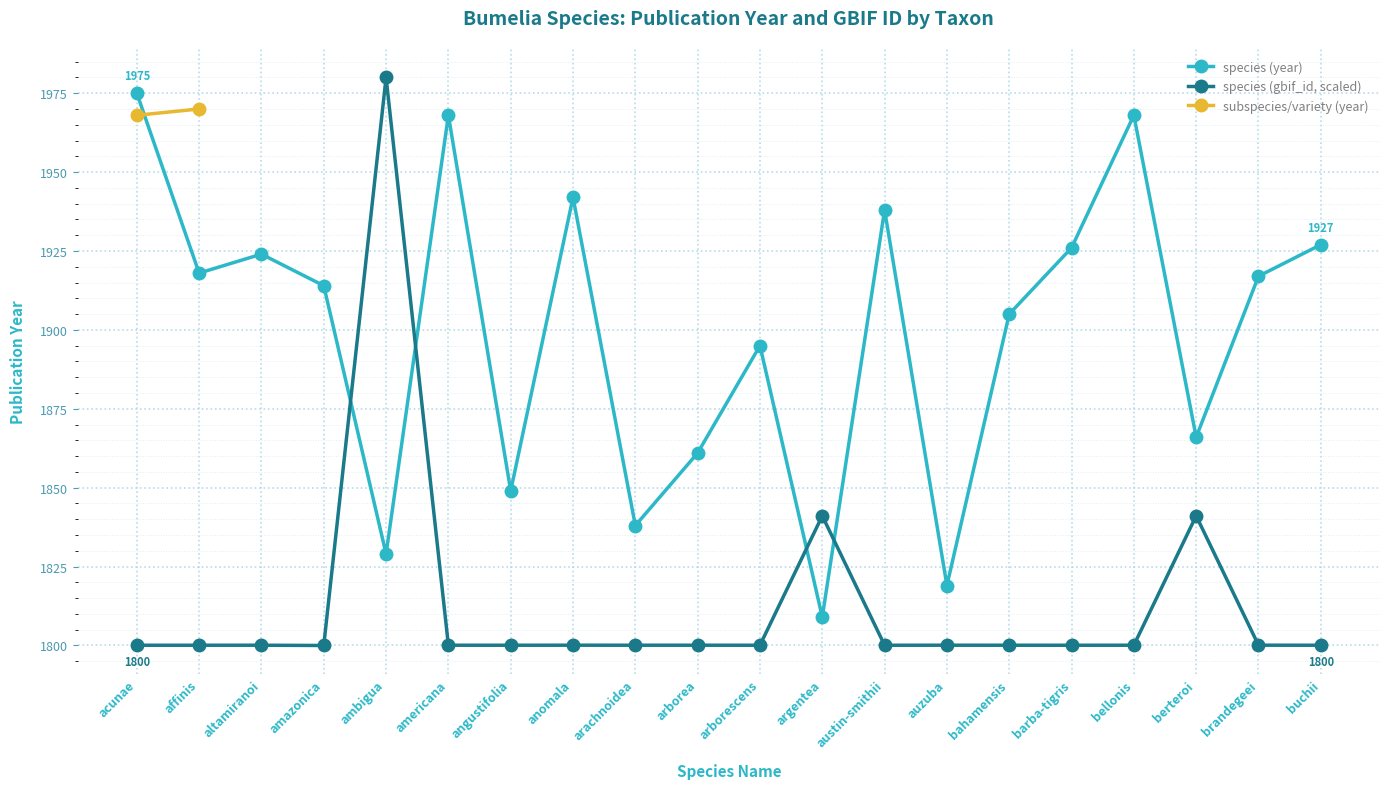

Which series has the largest total across all categories?

species (year)